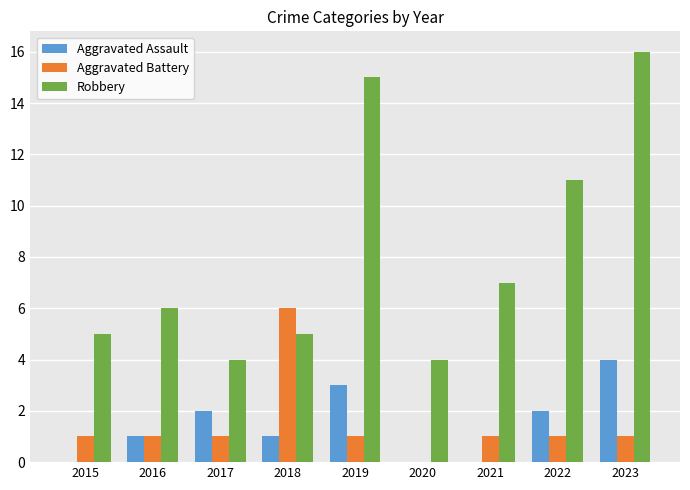

Read the Robbery value at 2023.

16